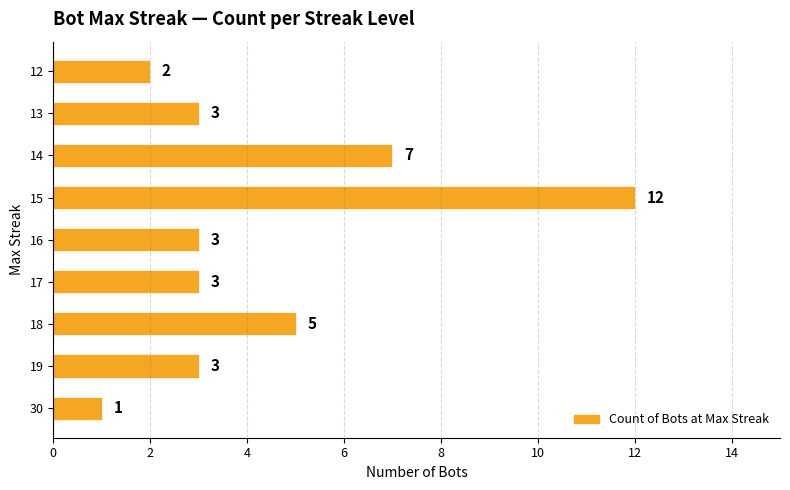

The value at 14 is 7. True or false?

True